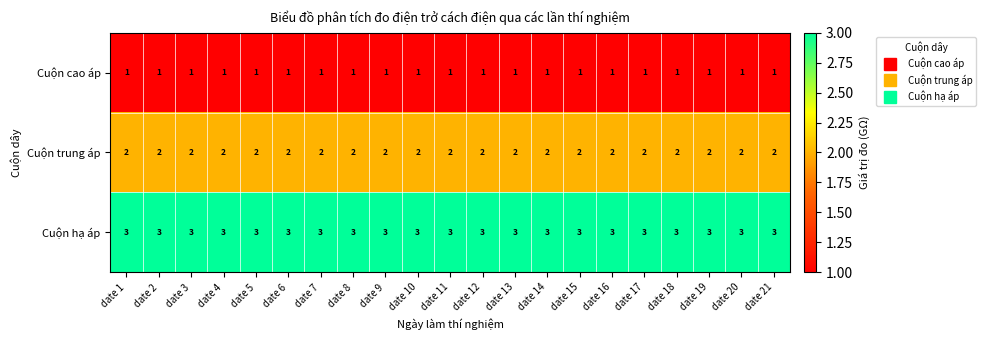

What is the highest value of the Cuộn hạ áp series?

3